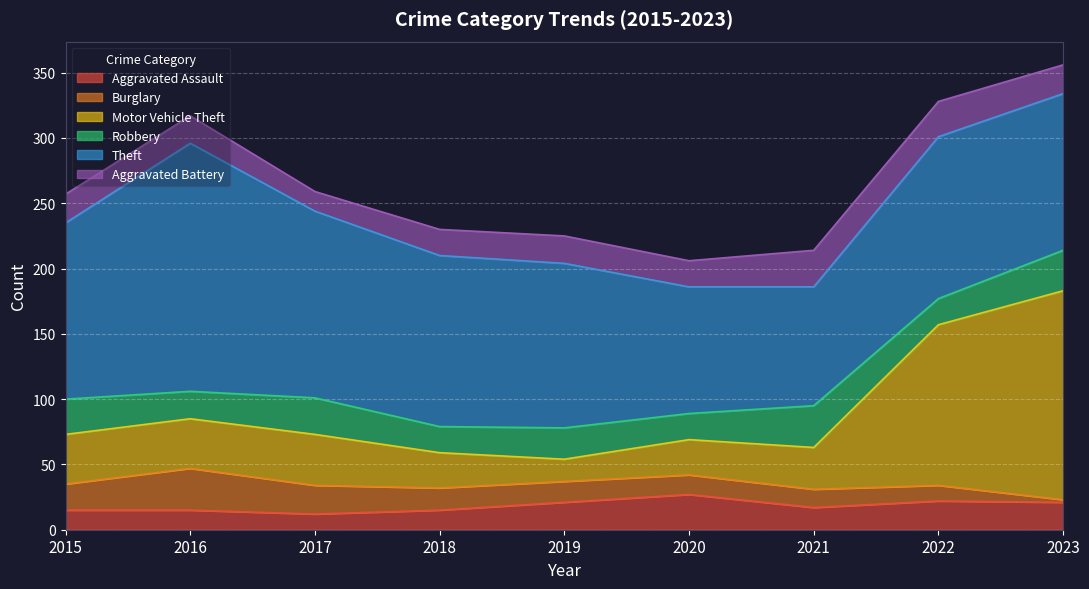

Reading right to left, transcribe all the data shown in this chart.

Aggravated Assault: 21	22	17	27	21	15	12	15	15
Burglary: 2	12	14	15	16	17	22	32	20
Motor Vehicle Theft: 160	123	32	27	17	27	39	38	38
Robbery: 31	20	32	20	24	20	28	21	27
Theft: 120	124	91	97	126	131	143	190	135
Aggravated Battery: 22	27	28	20	21	20	15	21	22